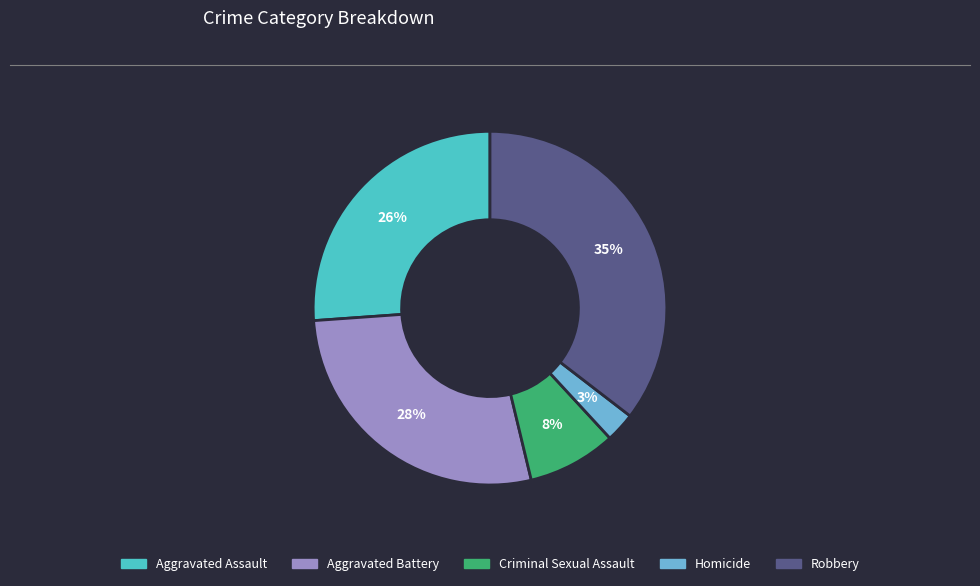

Approximately how many times larger is the value at Criminal Sexual Assault compared to Aggravated Battery?

0.3